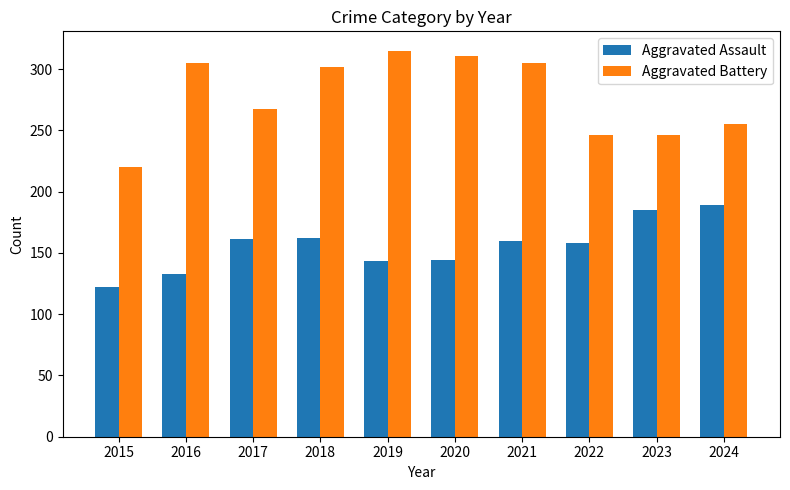

What is the difference between the maximum and second lowest values in the Aggravated Assault series?

56